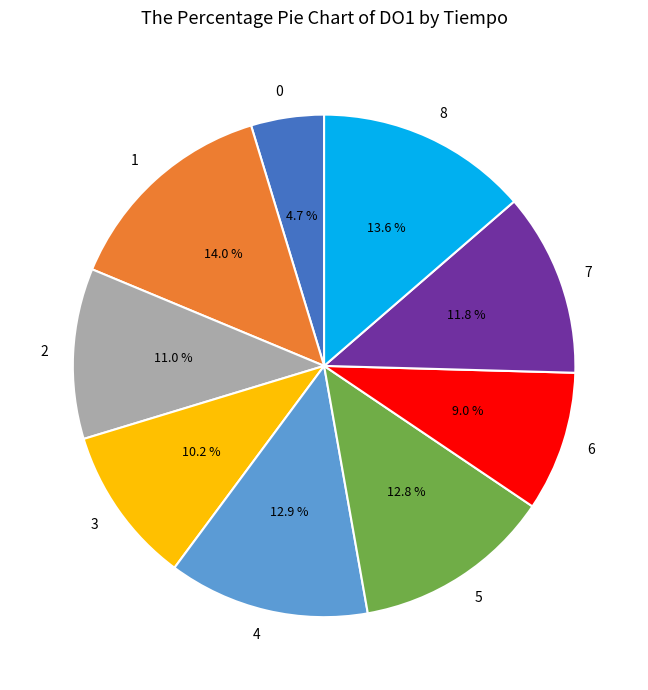

To the nearest percent, what is the difference between the largest and smallest slice percentages?

9%